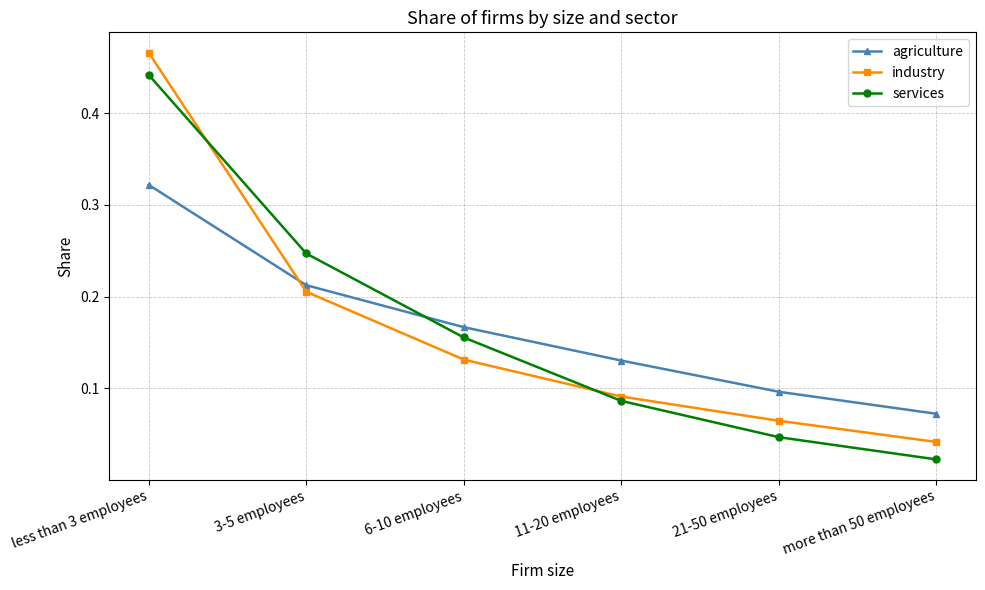

What are all the series names shown in the legend?

agriculture, industry, services